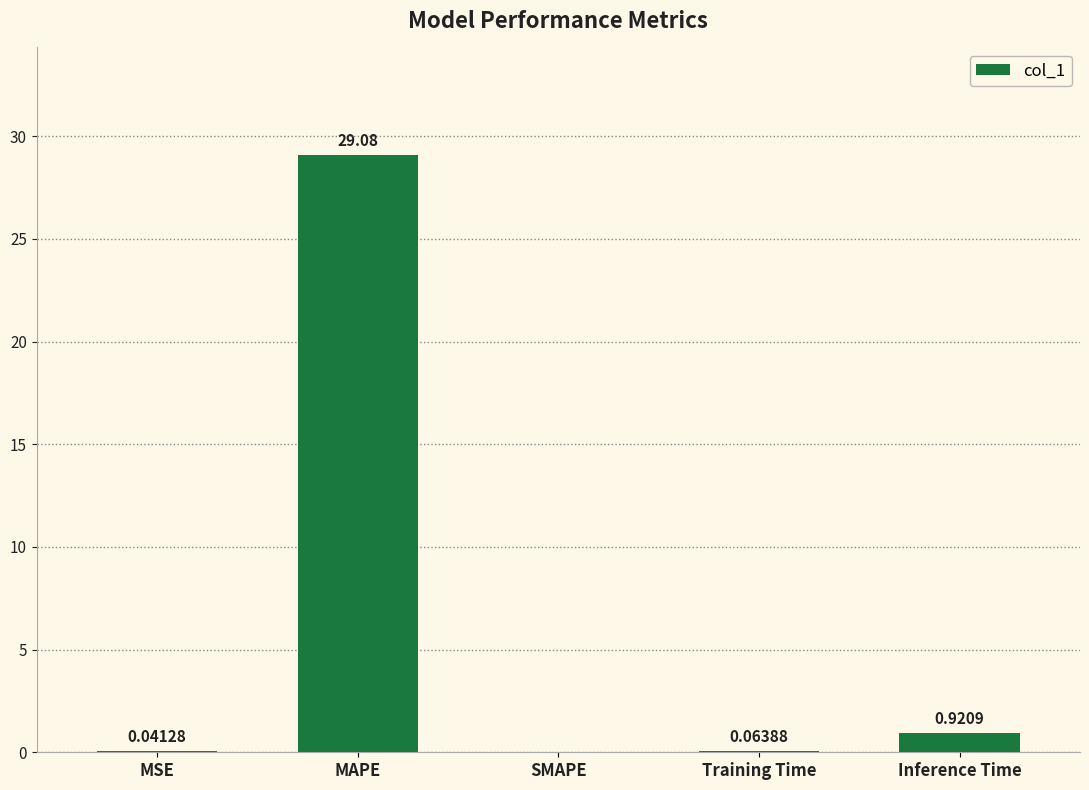

Which has a higher value, SMAPE or MSE?

MSE